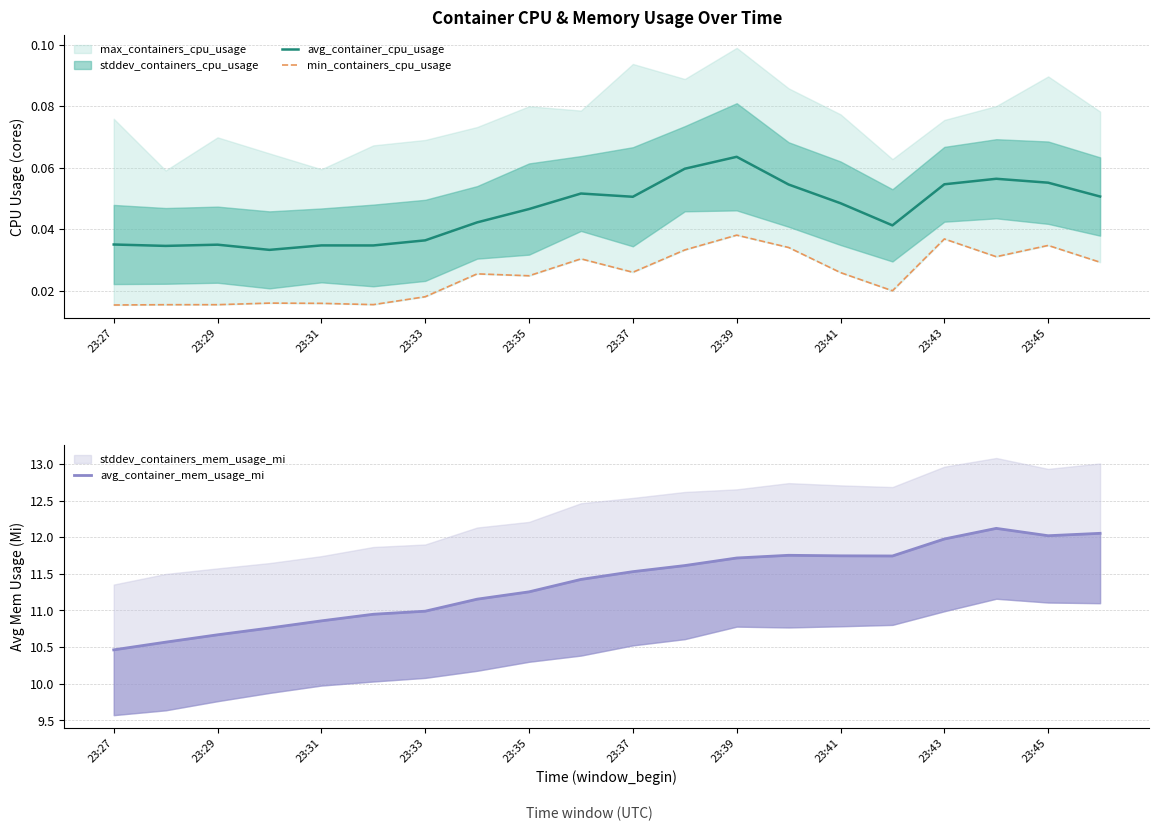

What is the maximum value shown in the chart?

12.1